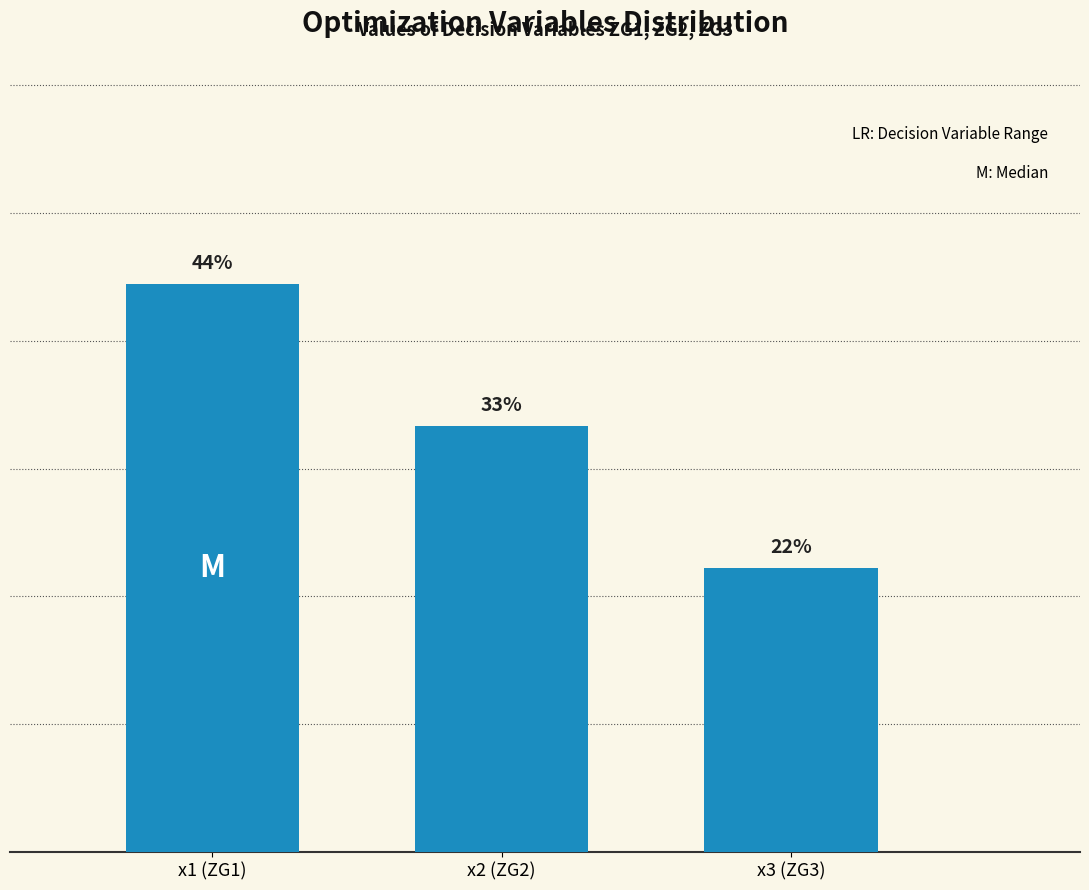

Are the bars horizontal?

No